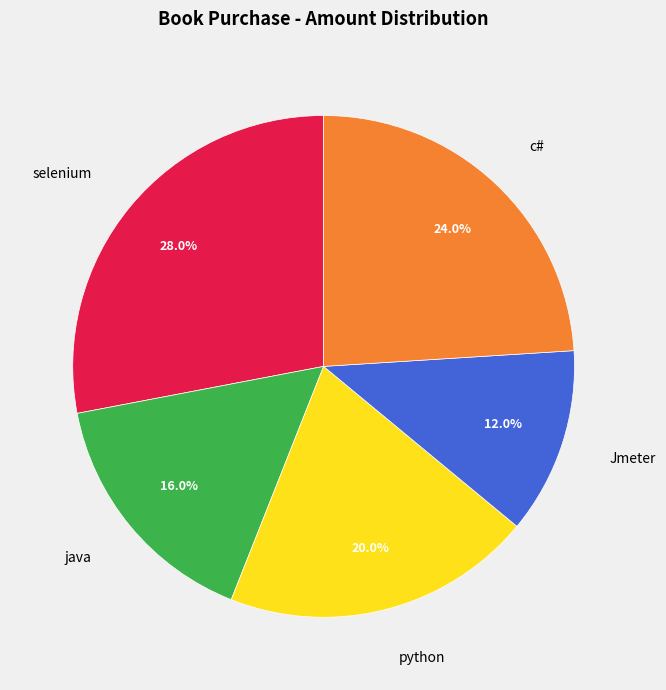

To the nearest percent, what is the difference between the selenium and Jmeter slice percentages?

16%